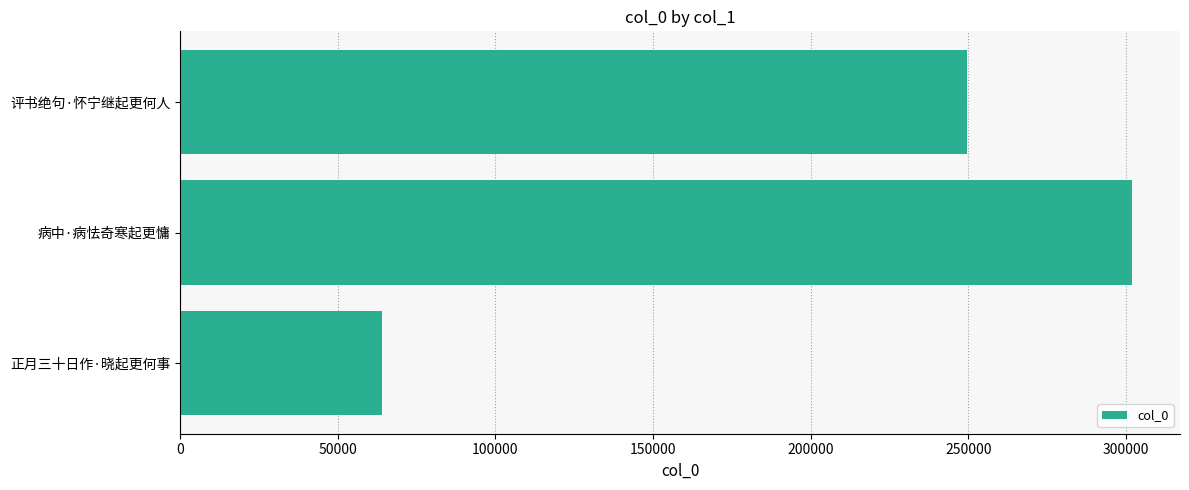

Does the chart contain stacked bars?

No